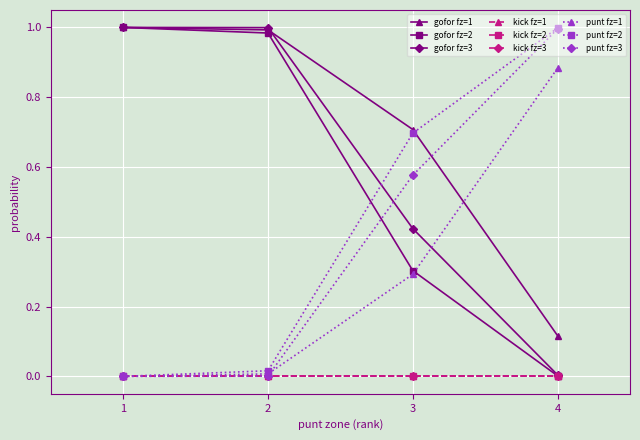

Is this an area chart (filled region under the line)?

No